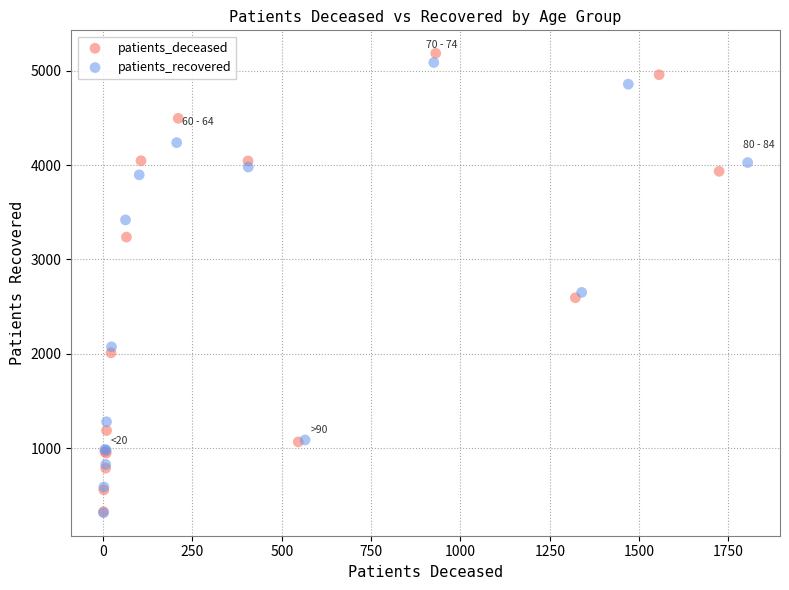

Which series has the largest Y range (max minus min)?

patients_deceased